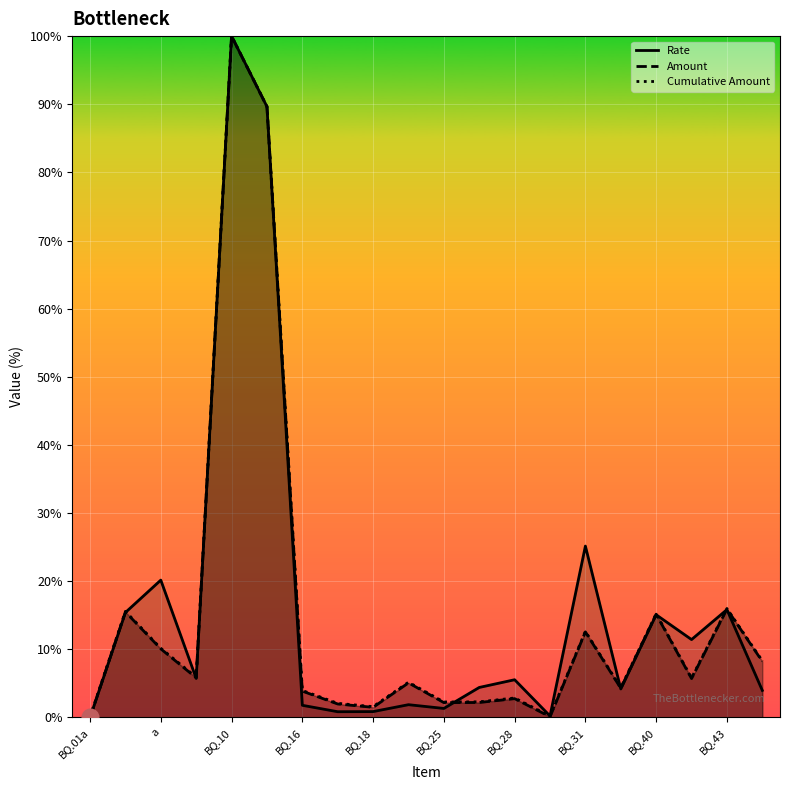

How many lines are shown in the chart?

3